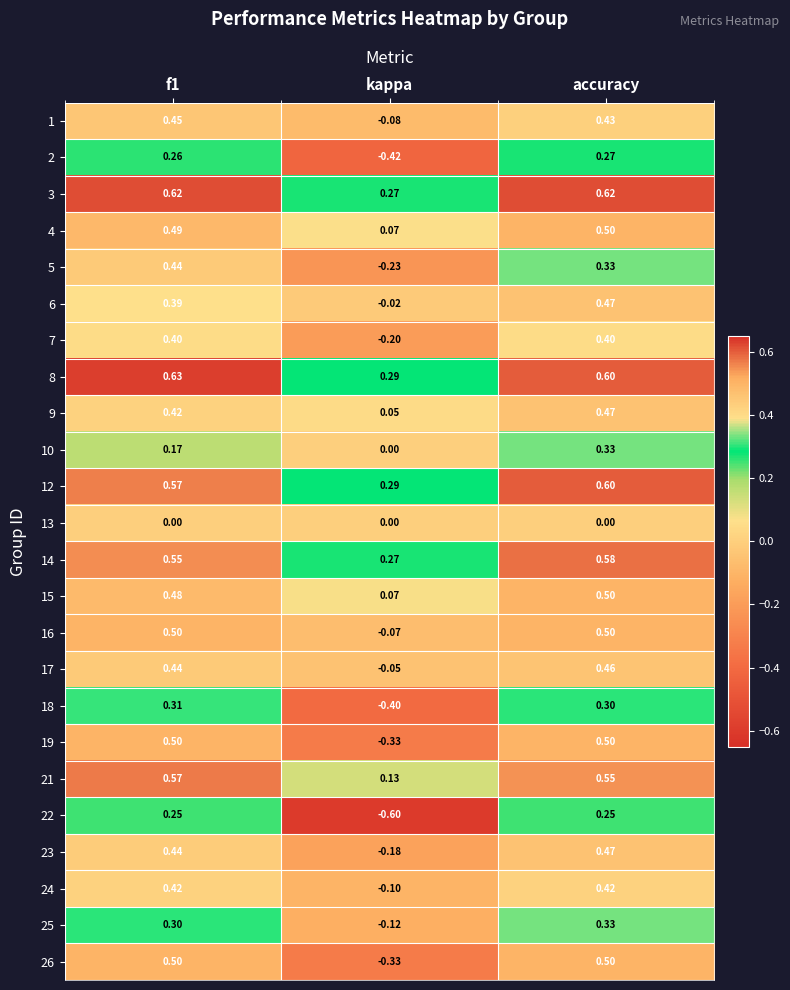

At which label is 16 closest to 0?

kappa